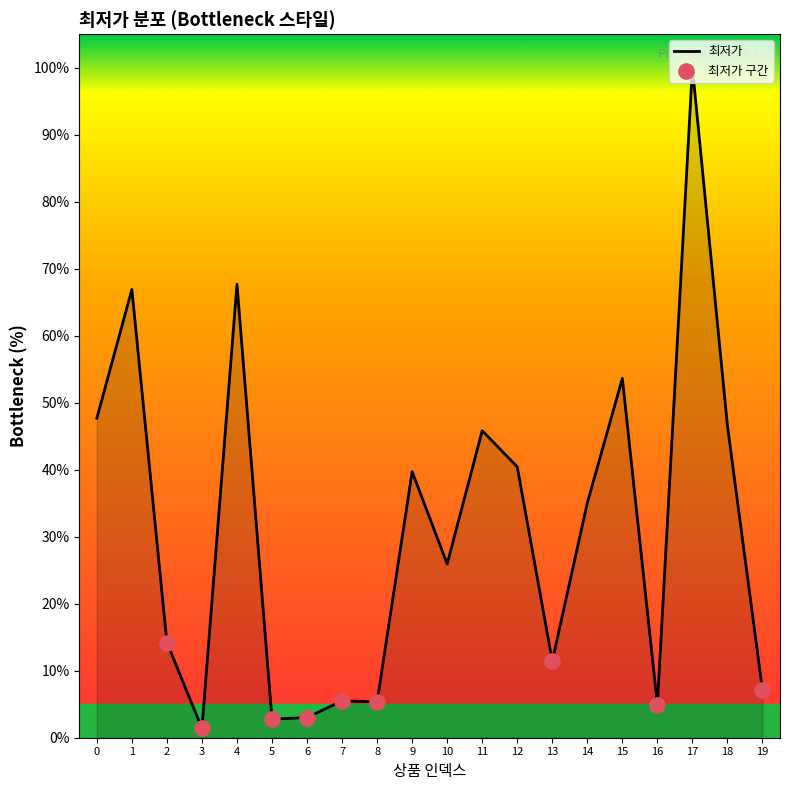

Approximately how many times larger is the value at 15 compared to 5?

19.4